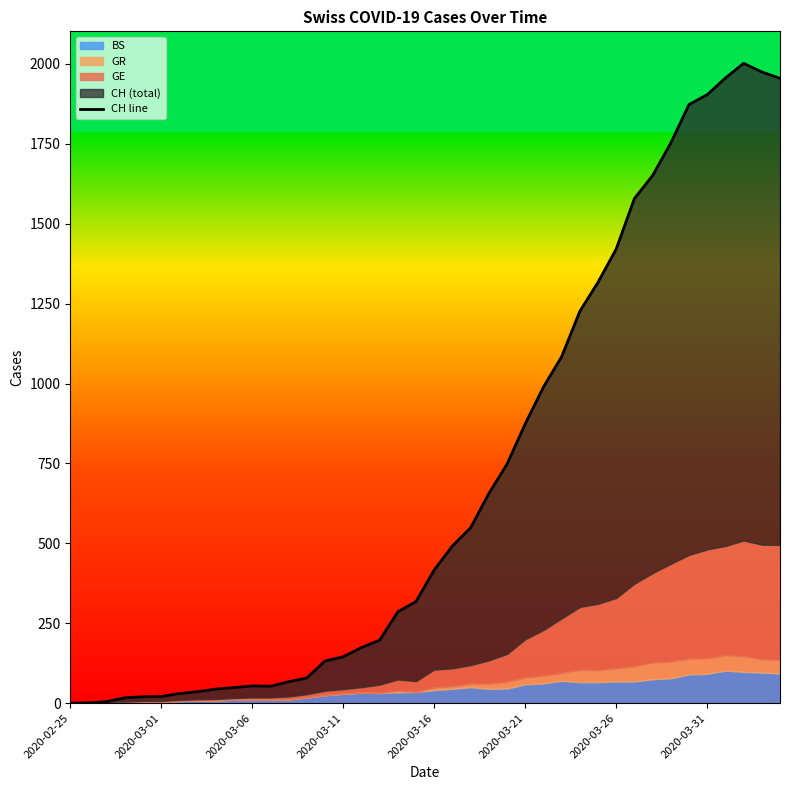

How many values are above zero?

39